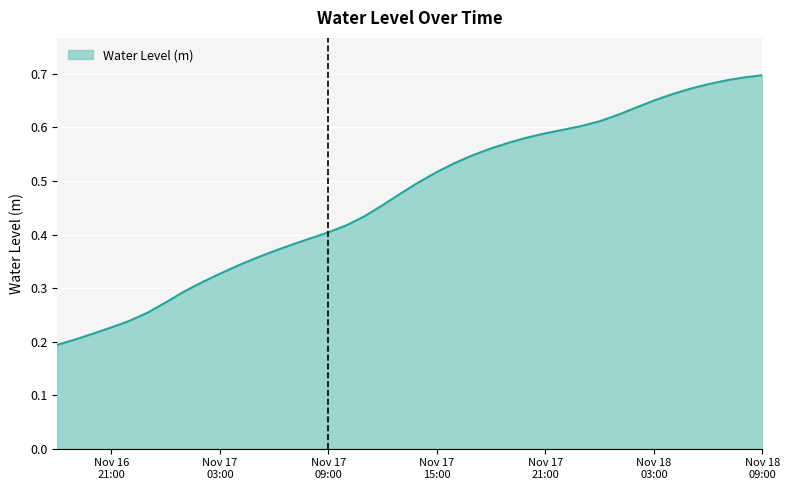

What is the label of the 27th point from the left?

2022-11-17 20:00:00